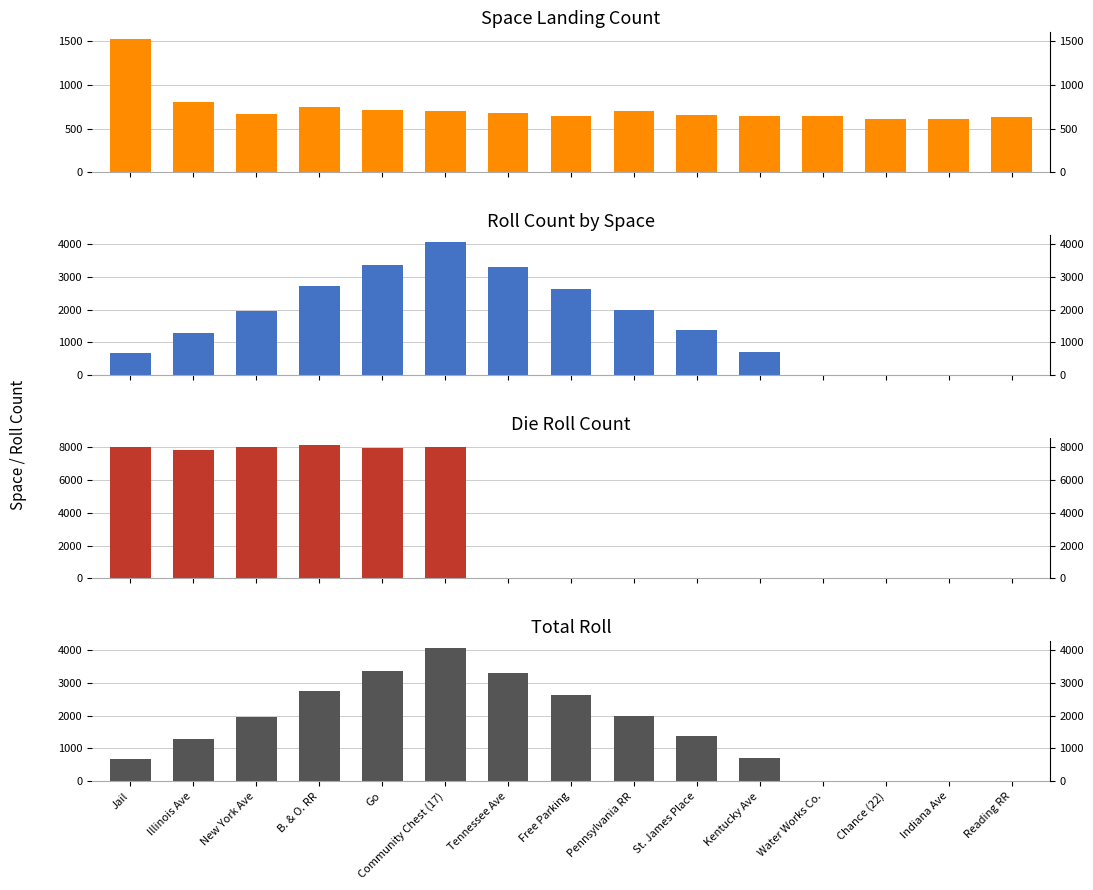

At which label does Roll Count first exceed 1364?

New York Ave